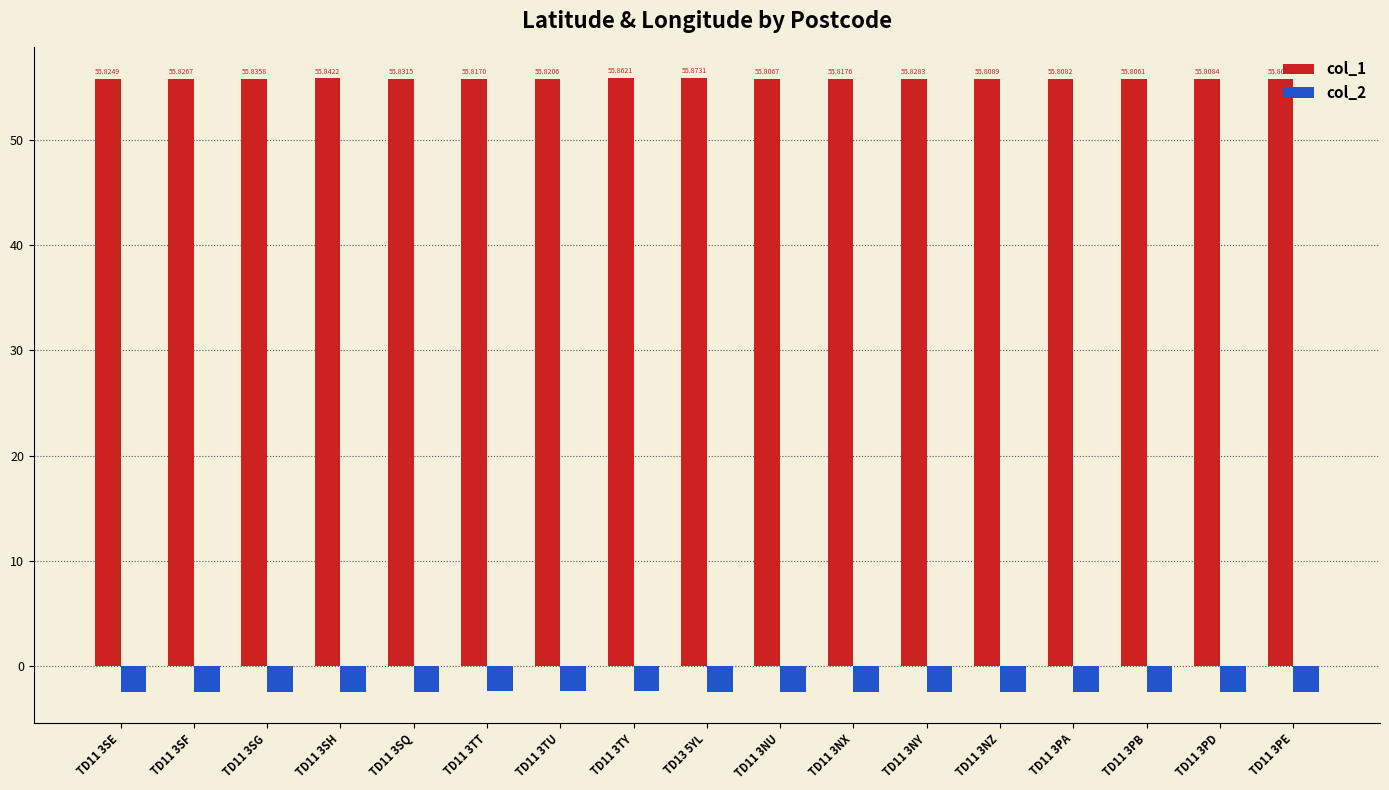

Between TD11 3SE and TD11 3PA, which series saw the biggest shift?

col_2